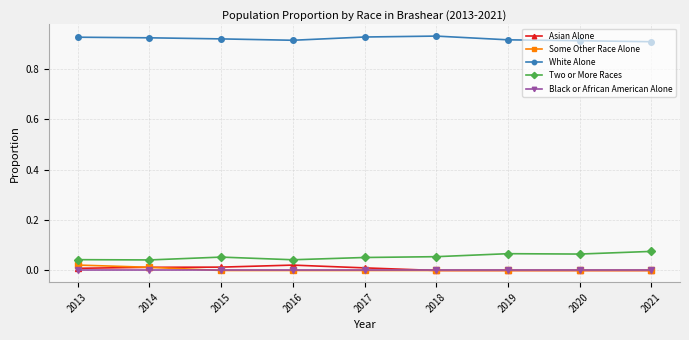

True or false: Black or African American Alone has a value of 0.0 at 2021.

True